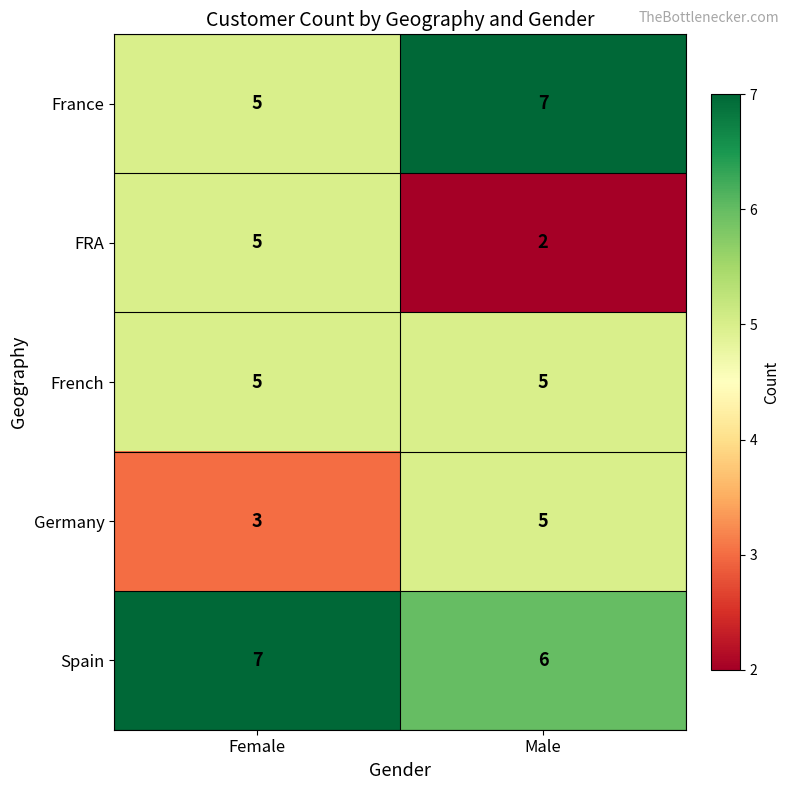

What is the maximum value shown in the chart?

7